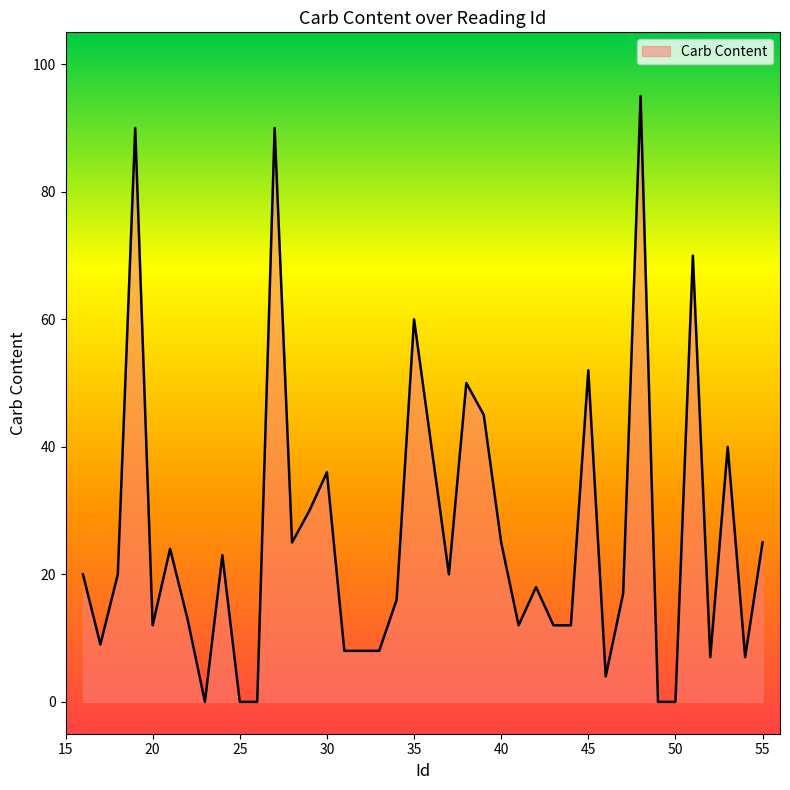

What is the difference between the maximum and minimum values?

95